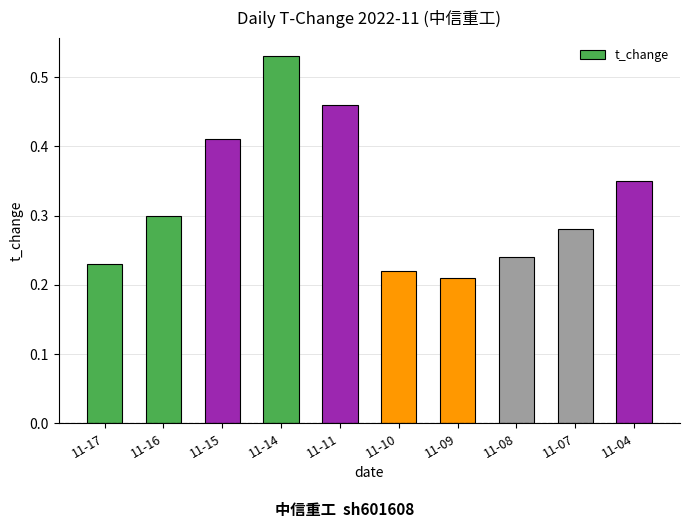

What is the sum of all values?

3.2